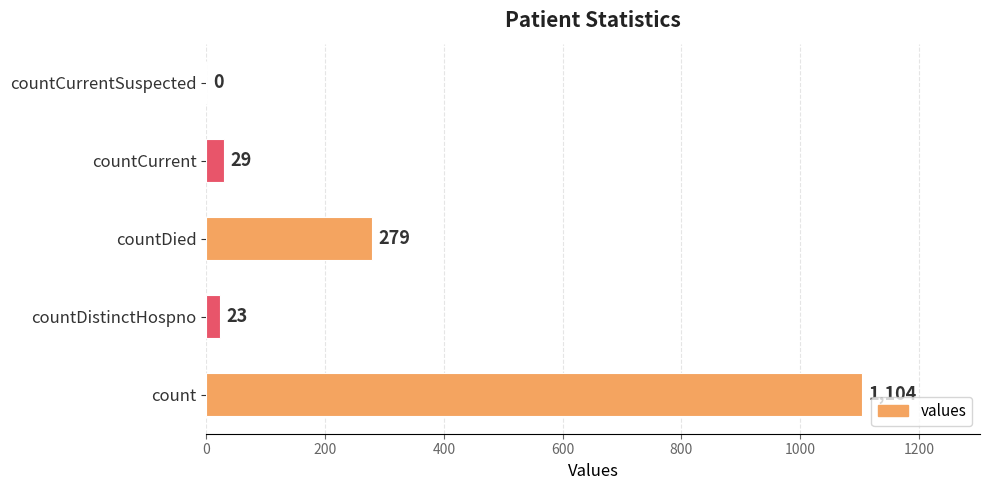

Reading bottom to top, what are all the values shown in this chart?

count=1104	countDistinctHospno=23	countDied=279	countCurrent=29	countCurrentSuspected=0